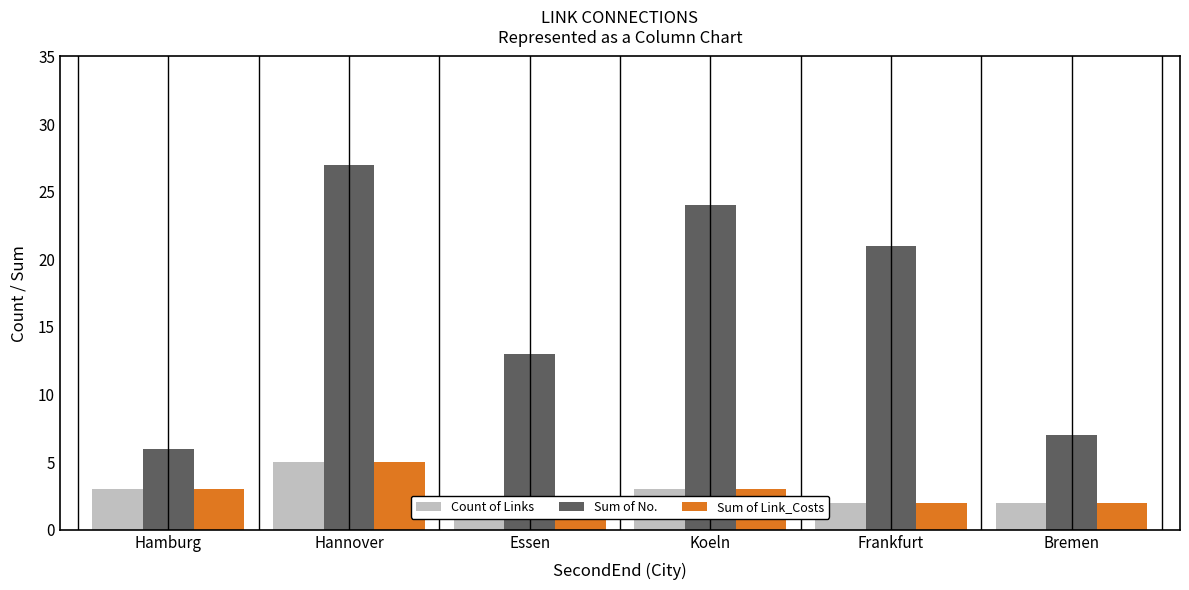

What is the maximum value shown in the chart?

27